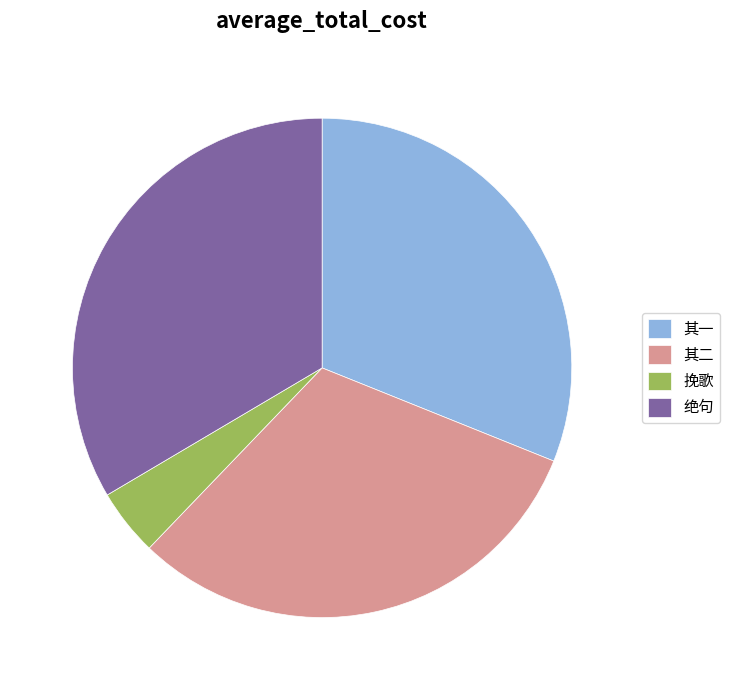

Do 绝句 and 其二 together represent more than half of the pie?

Yes